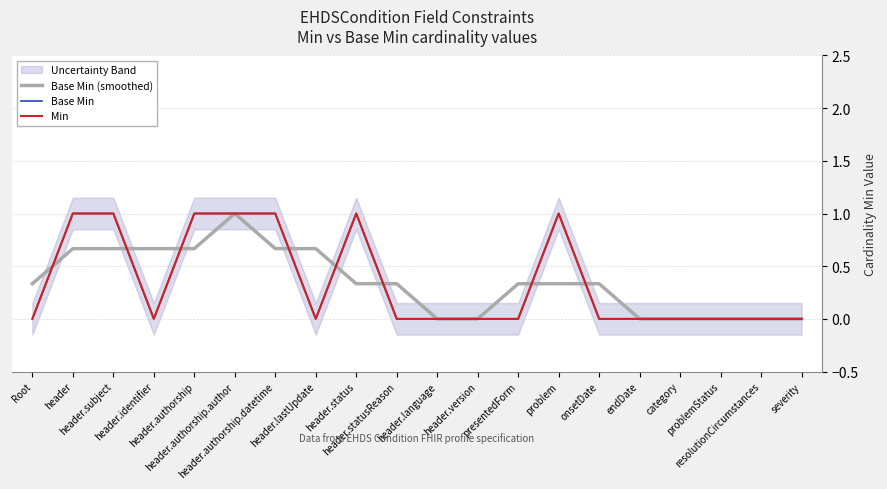

True or false: Base Min and Base Min (smoothed) cross at least once.

True